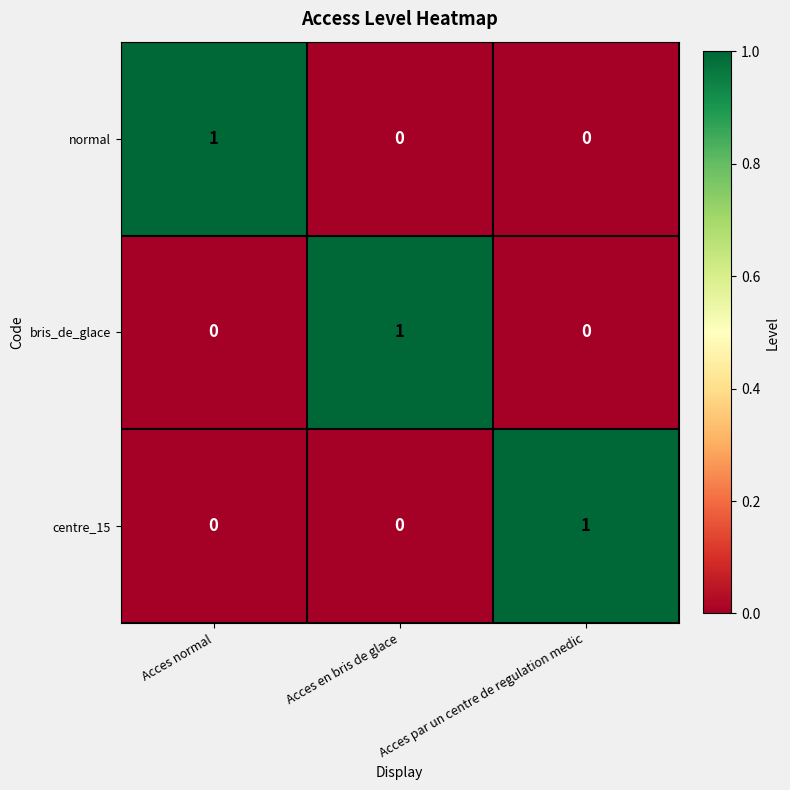

The bris_de_glace series shows -1 at Acces par un centre de regulation medic. True or false?

False